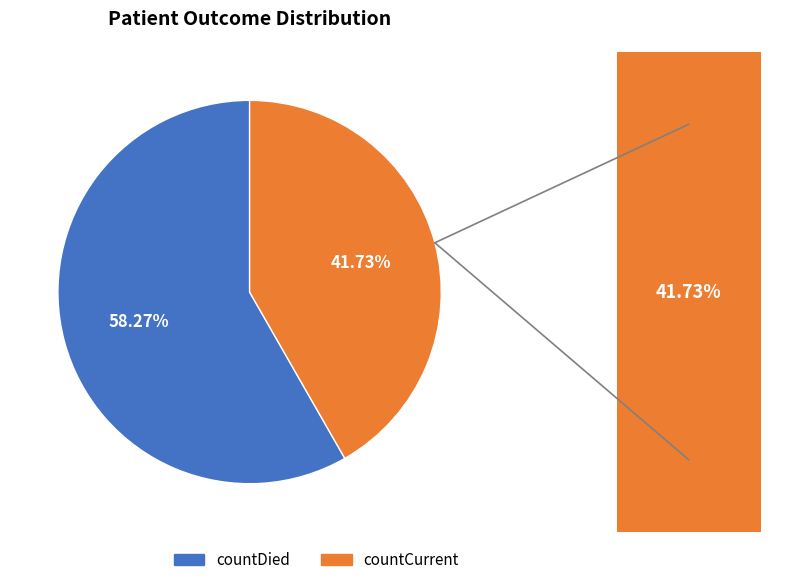

Which category has the biggest portion of the pie?

countDied